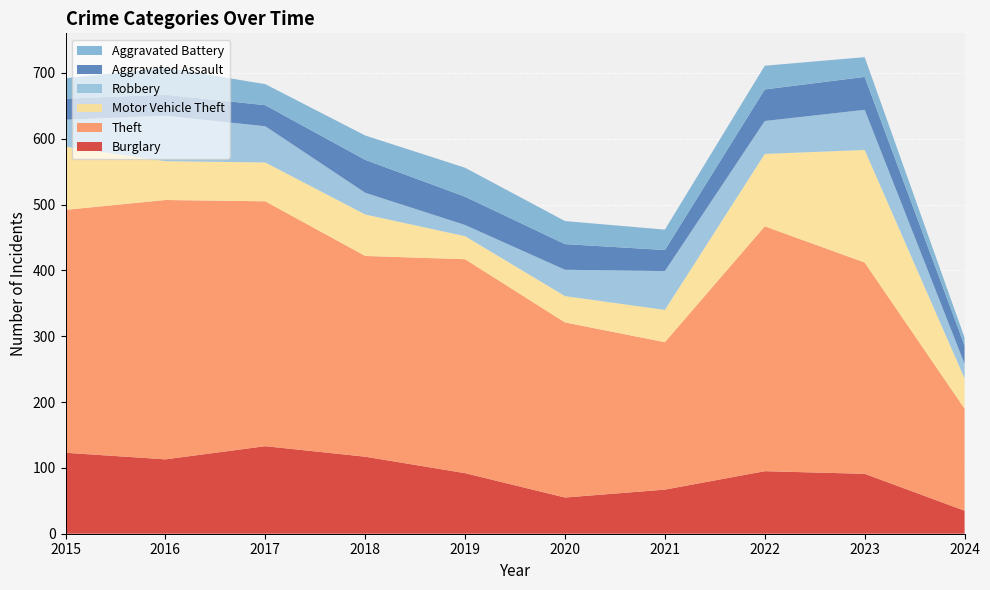

Reading left to right, list all the values displayed in this chart.

Burglary: 123	113	133	117	92	55	67	95	91	35
Theft: 369	394	372	305	325	266	224	372	321	155
Motor Vehicle Theft: 96	59	59	63	35	40	49	110	171	46
Robbery: 41	69	55	33	17	40	59	50	61	22
Aggravated Assault: 32	32	32	50	43	39	32	48	50	28
Aggravated Battery: 31	41	32	37	44	35	31	36	30	12